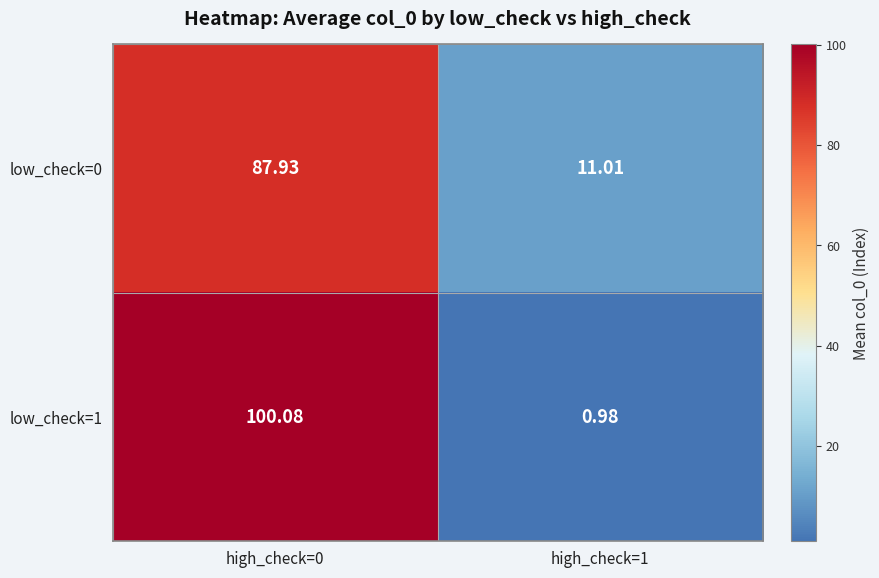

What is the spread (max minus min) of values at high_check=0?

12.1